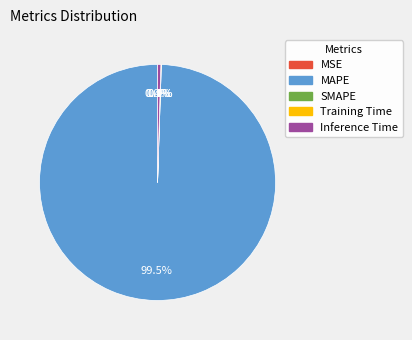

What is the total percentage of Inference Time and MAPE?

99.9%